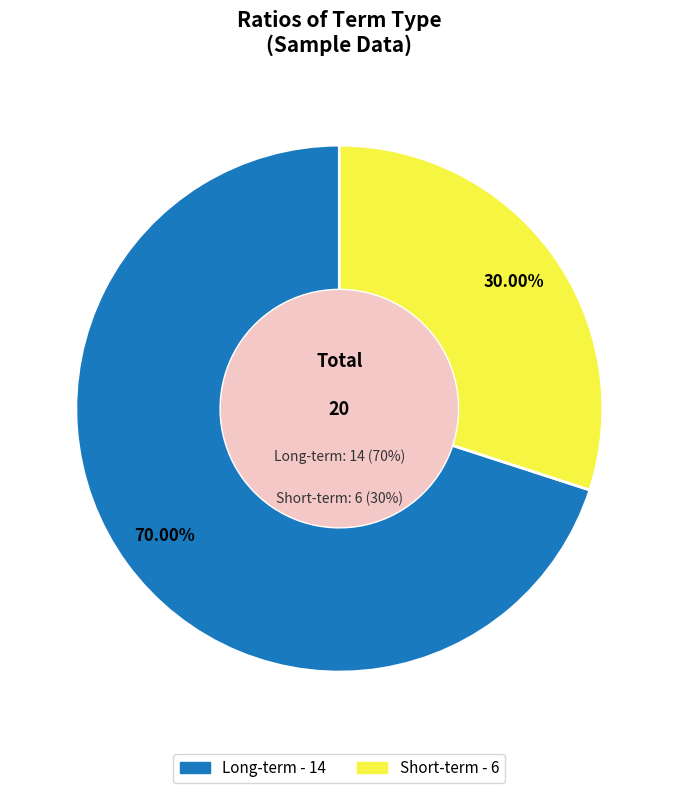

Approximately how many times larger is the value at Long-term compared to Short-term?

2.3